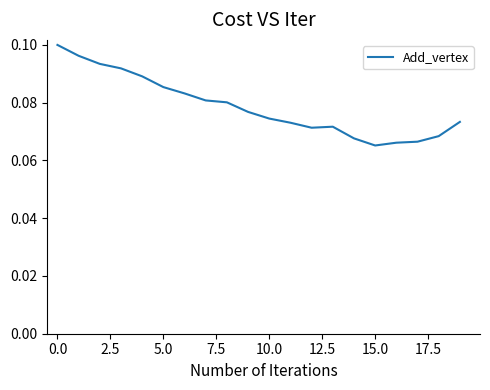

Does the chart have visible grid lines?

No